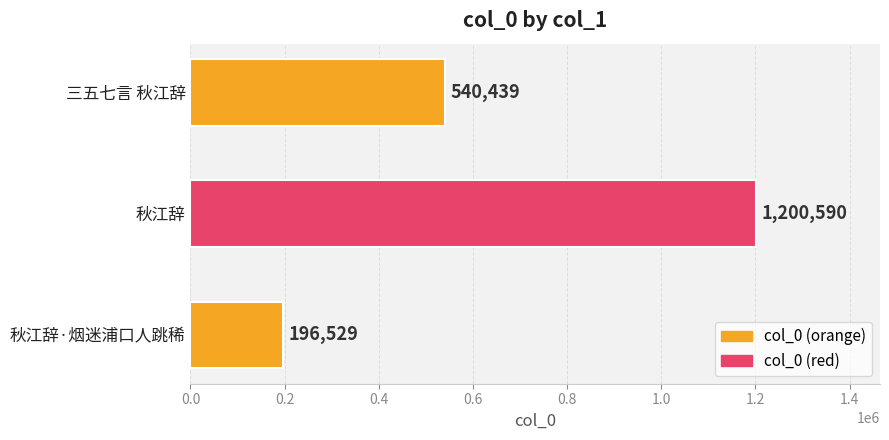

Reading bottom to top, list all the values displayed in this chart.

秋江辞·烟迷浦口人跳稀=196529	秋江辞=1200590	三五七言 秋江辞=540439